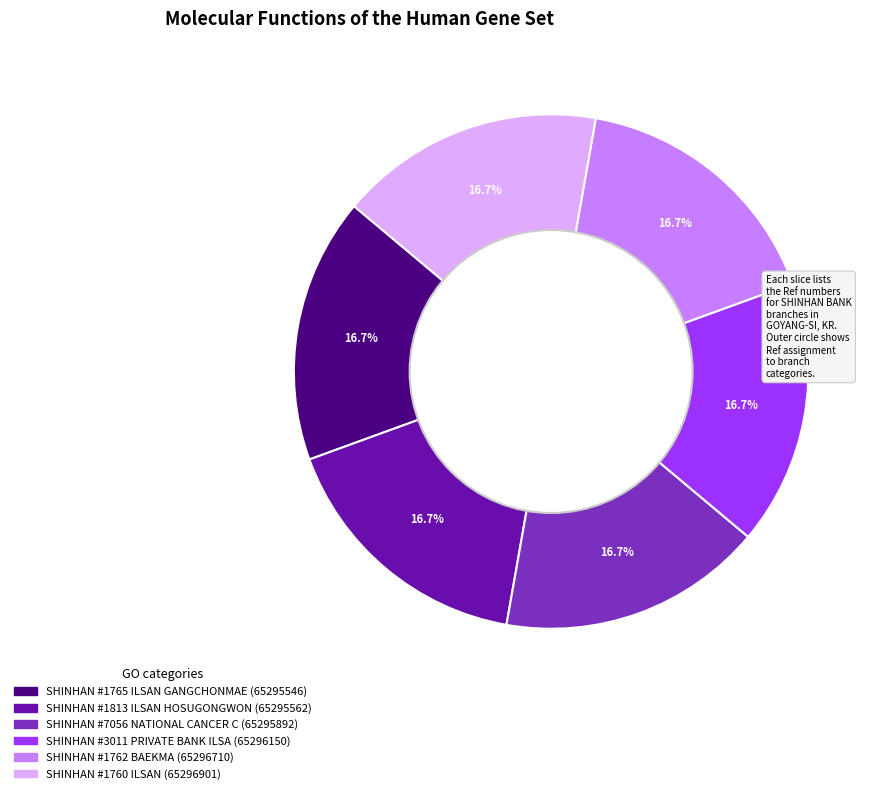

What is the ratio of the value at SHINHAN #1765 ILSAN GANGCHONMAE to the value at SHINHAN #1760 ILSAN?

1.0